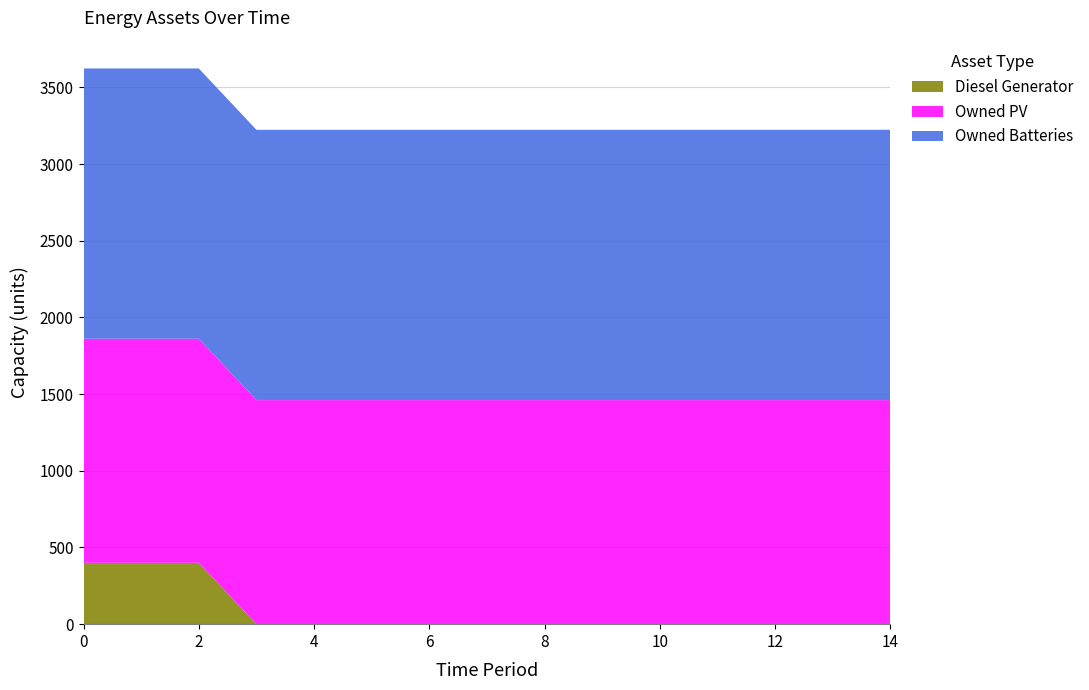

Reading right to left, extract all data points from this chart.

Diesel Generator: 14=0	13=0	12=0	11=0	10=0	9=0	8=0	7=0	6=0	5=0	4=0	3=0	2=400	1=400	0=400
Owned PV: 14=1461	13=1461	12=1461	11=1461	10=1461	9=1461	8=1461	7=1461	6=1461	5=1461	4=1461	3=1461	2=1461	1=1461	0=1461
Owned Batteries: 14=1762	13=1762	12=1762	11=1762	10=1762	9=1762	8=1762	7=1762	6=1762	5=1762	4=1762	3=1762	2=1762	1=1762	0=1762